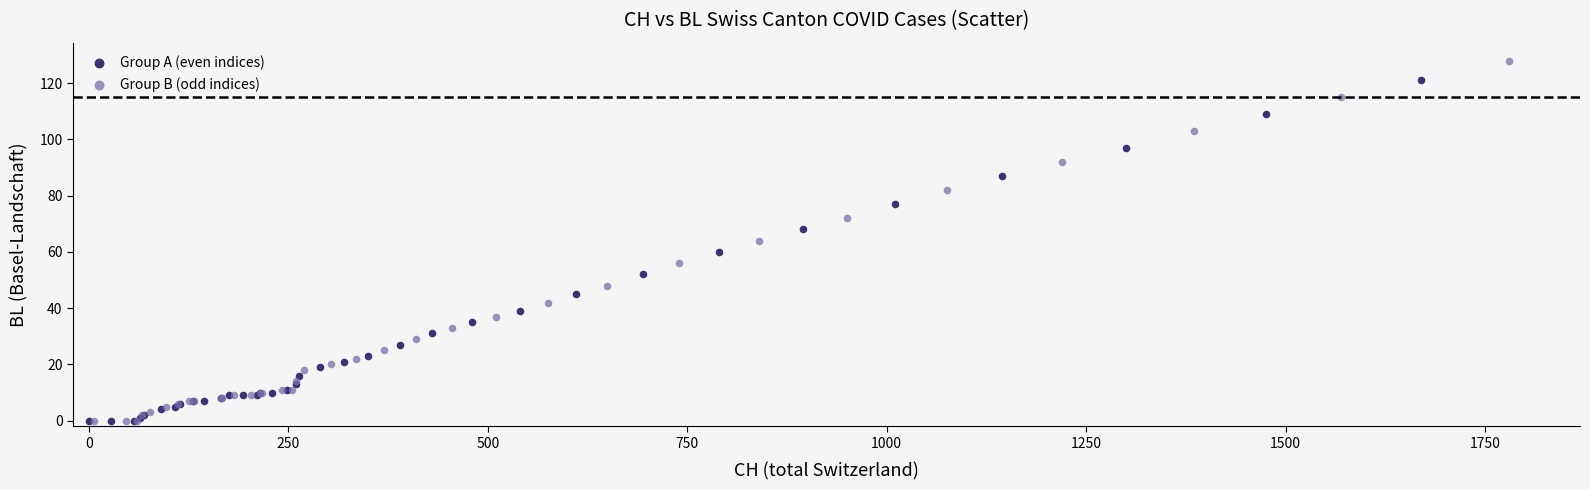

What are all the series names shown in the legend?

Group A (even indices), Group B (odd indices)